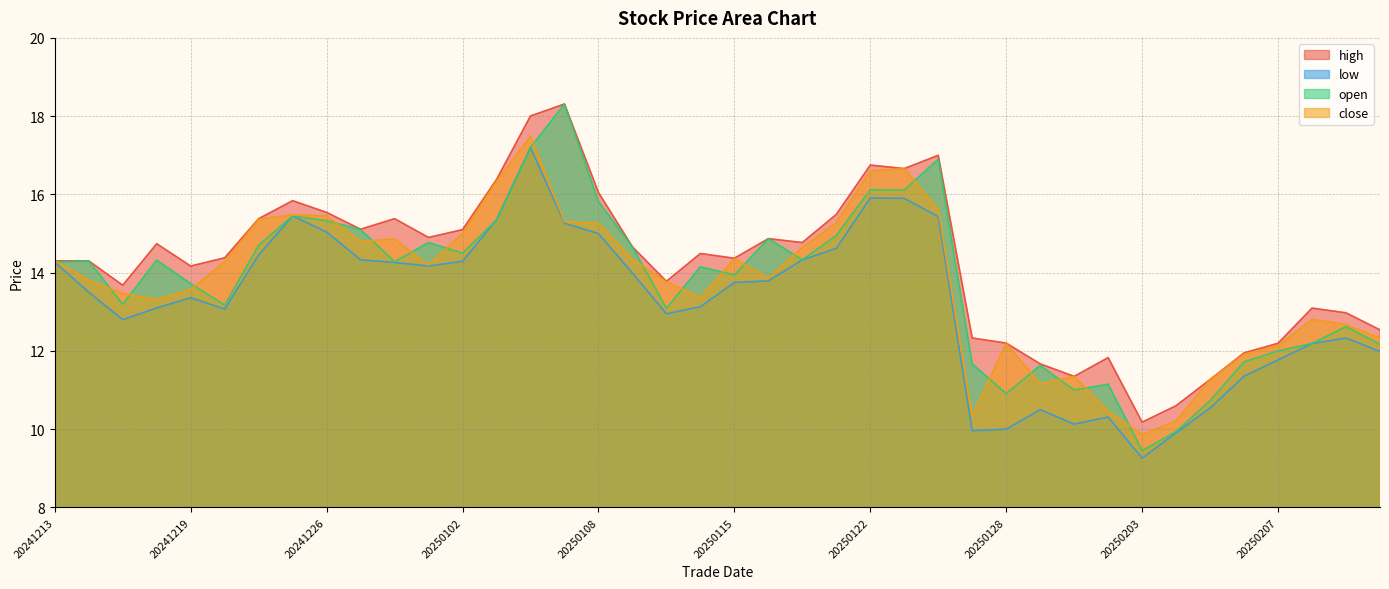

What is the smallest value displayed?

9.3